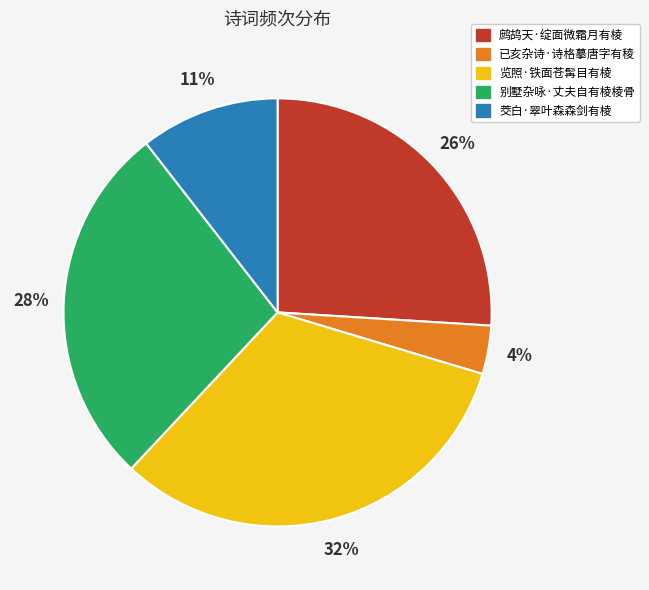

Which has a higher value, 别墅杂咏·丈夫自有棱棱骨 or 览照·铁面苍髯目有棱?

览照·铁面苍髯目有棱